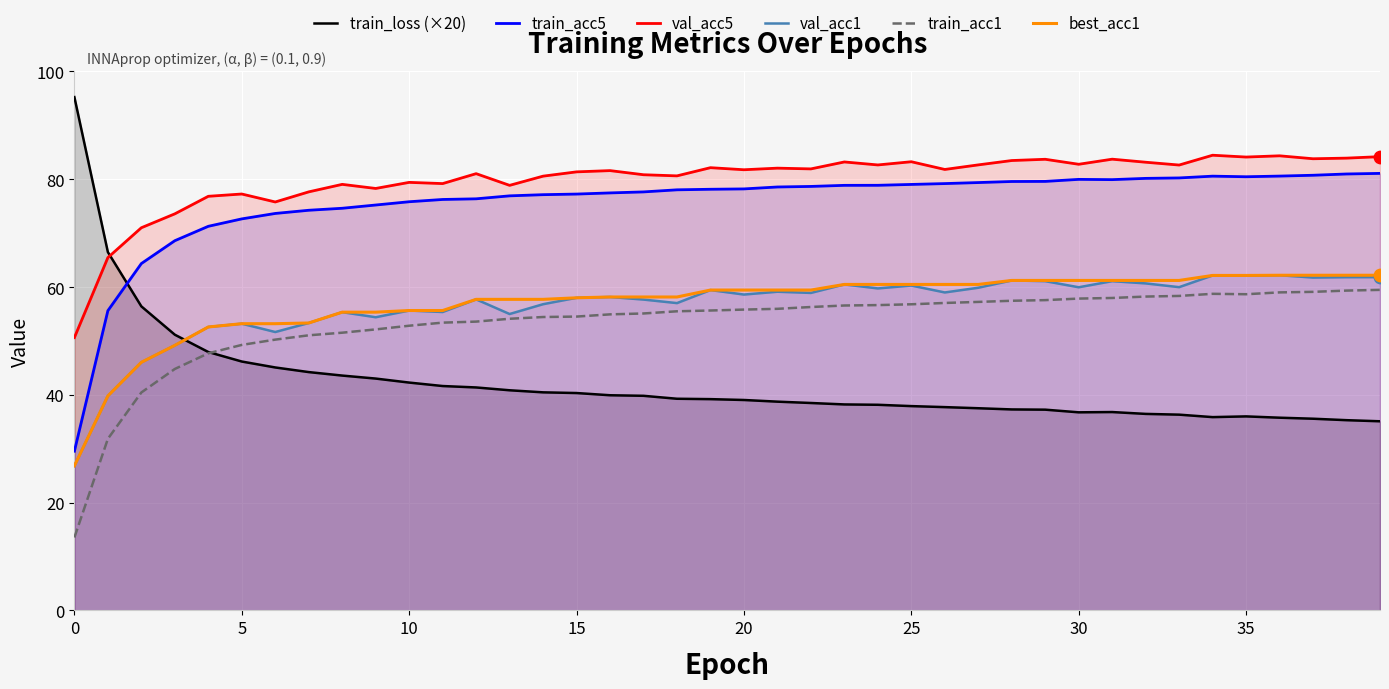

What are all the series names shown in the legend?

train_loss (×20), train_acc5, val_acc5, val_acc1, train_acc1, best_acc1